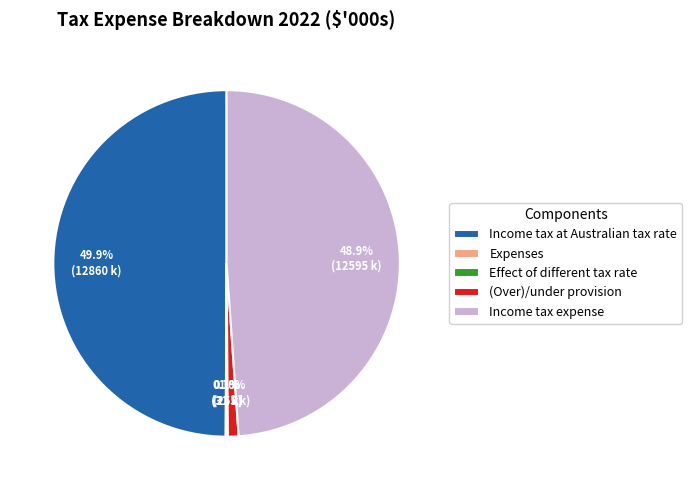

True or false: Income tax expense accounts for 49% of the total.

True